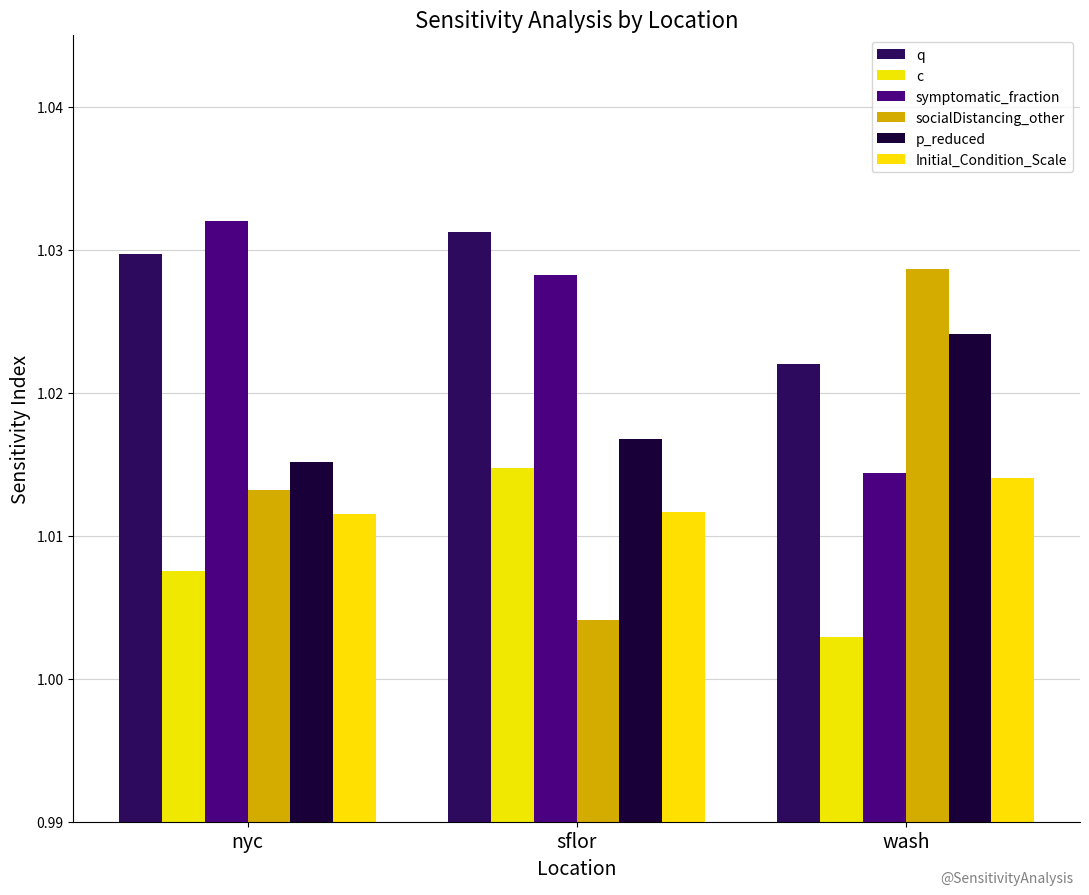

Reading left to right, extract all data points from this chart.

q: 1.0	1.0	1.0
c: 1.0	1.0	1.0
symptomatic_fraction: 1.0	1.0	1.0
socialDistancing_other: 1.0	1.0	1.0
p_reduced: 1.0	1.0	1.0
Initial_Condition_Scale: 1.0	1.0	1.0